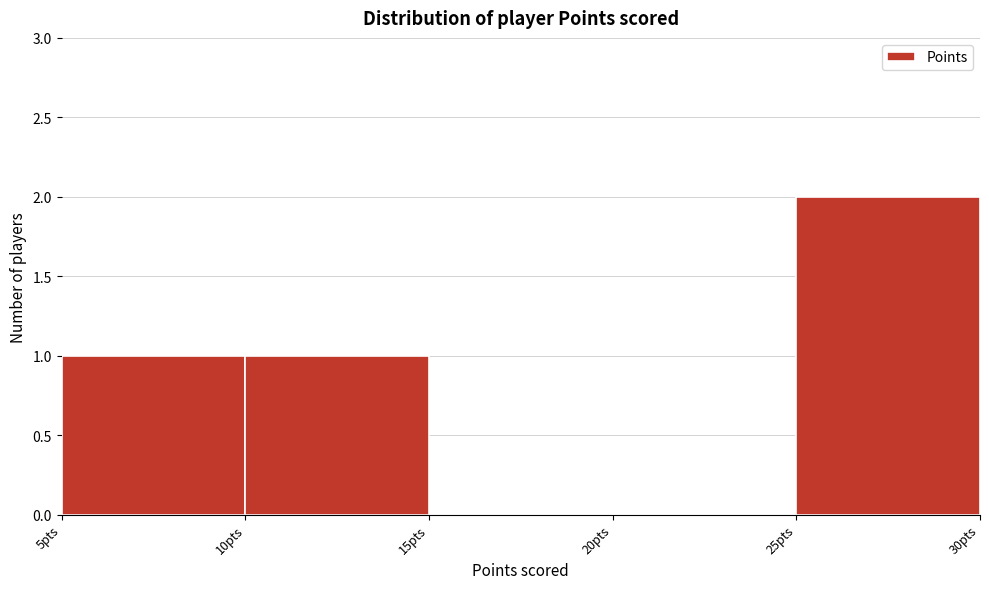

Reading left to right, list every bar in this chart as the range it spans on the x-axis followed by its height. The values are not printed on the chart, so give them approximately, as read against the axis.

5 to 10: 1
10 to 15: 1
15 to 20: 0
20 to 25: 0
25 to 30: 2